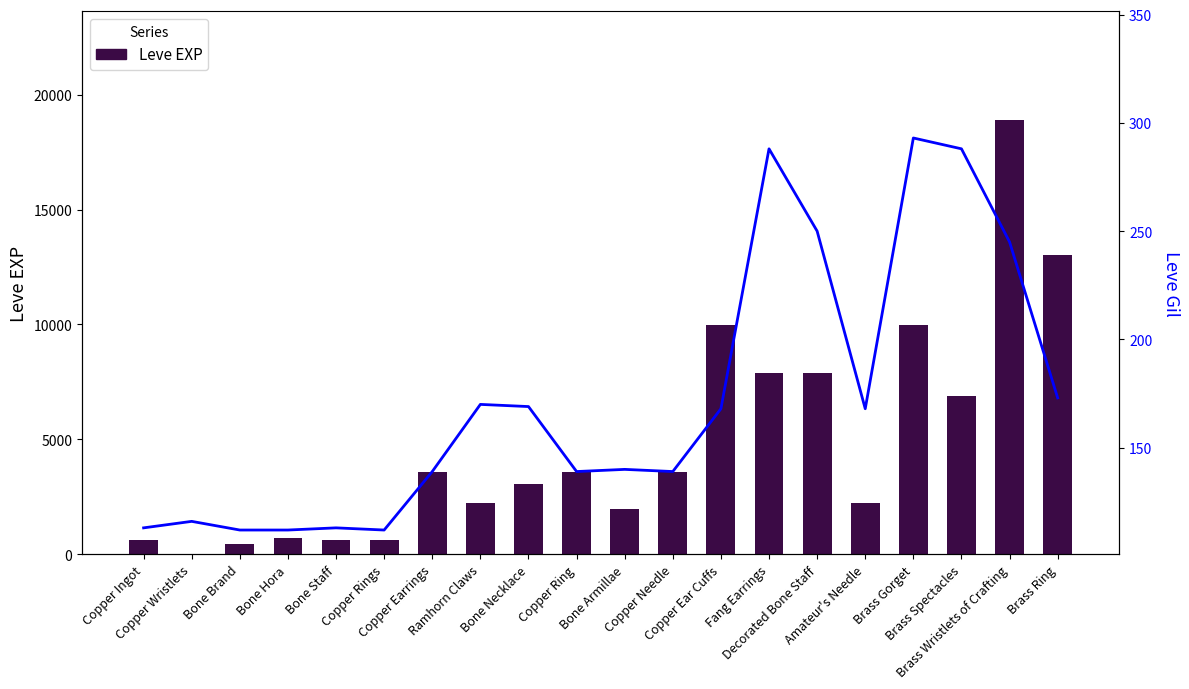

What is the difference between the highest and lowest values at Fang Earrings?

7592